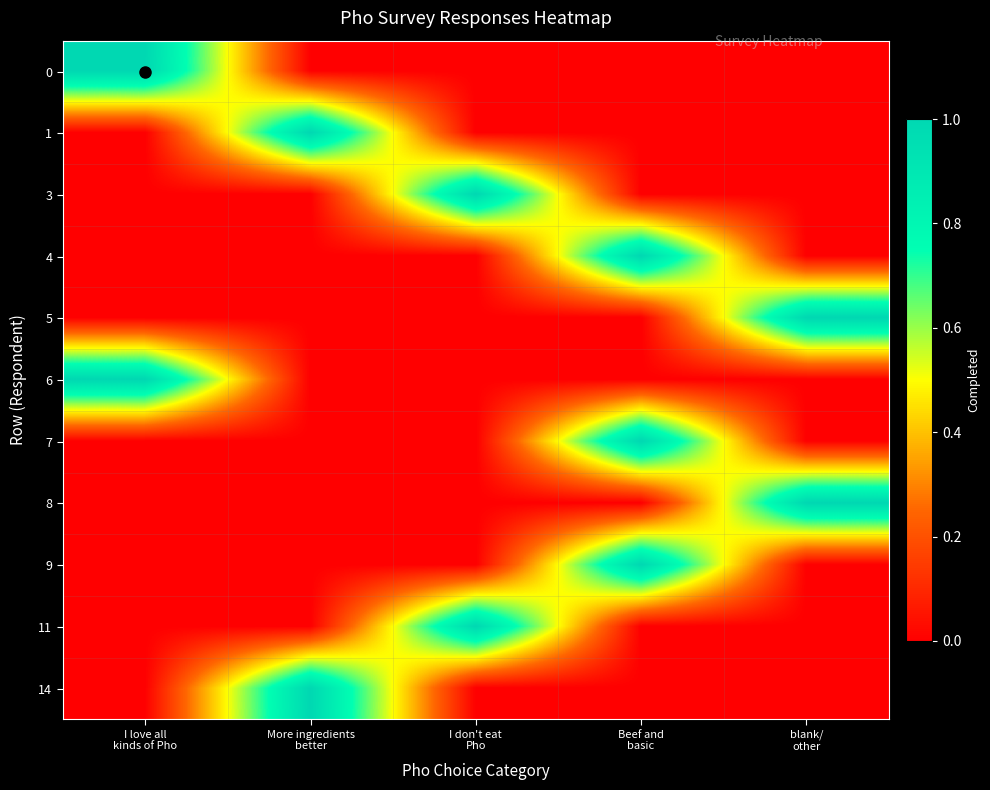

Which series changed the most between I don't eat Pho and Beef and basic?

3